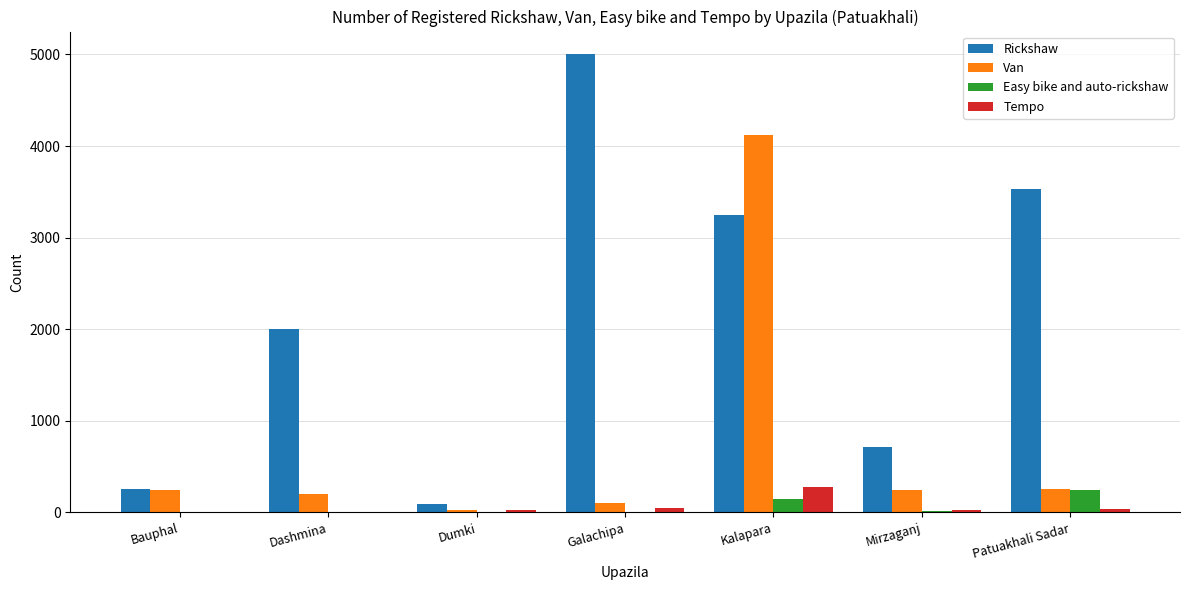

True or false: Van has a value of 241 at Bauphal.

True